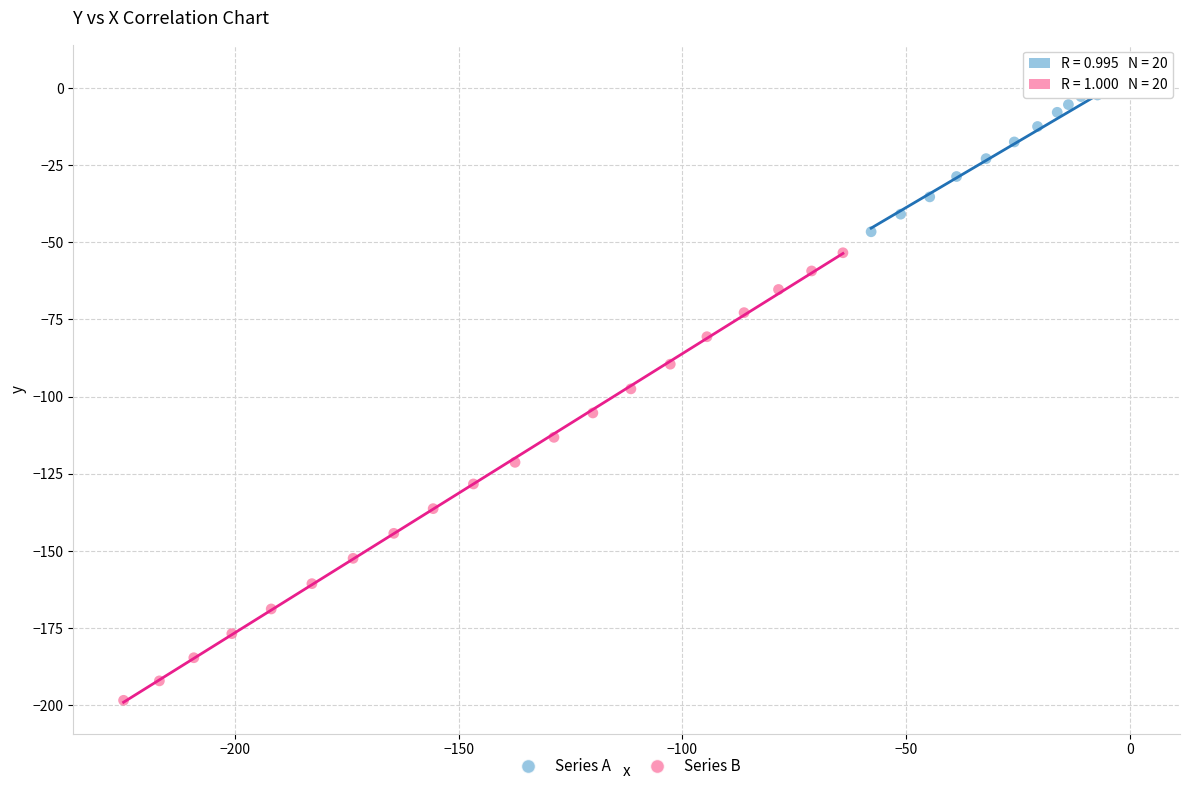

Which series contains the highest Y value?

Series A